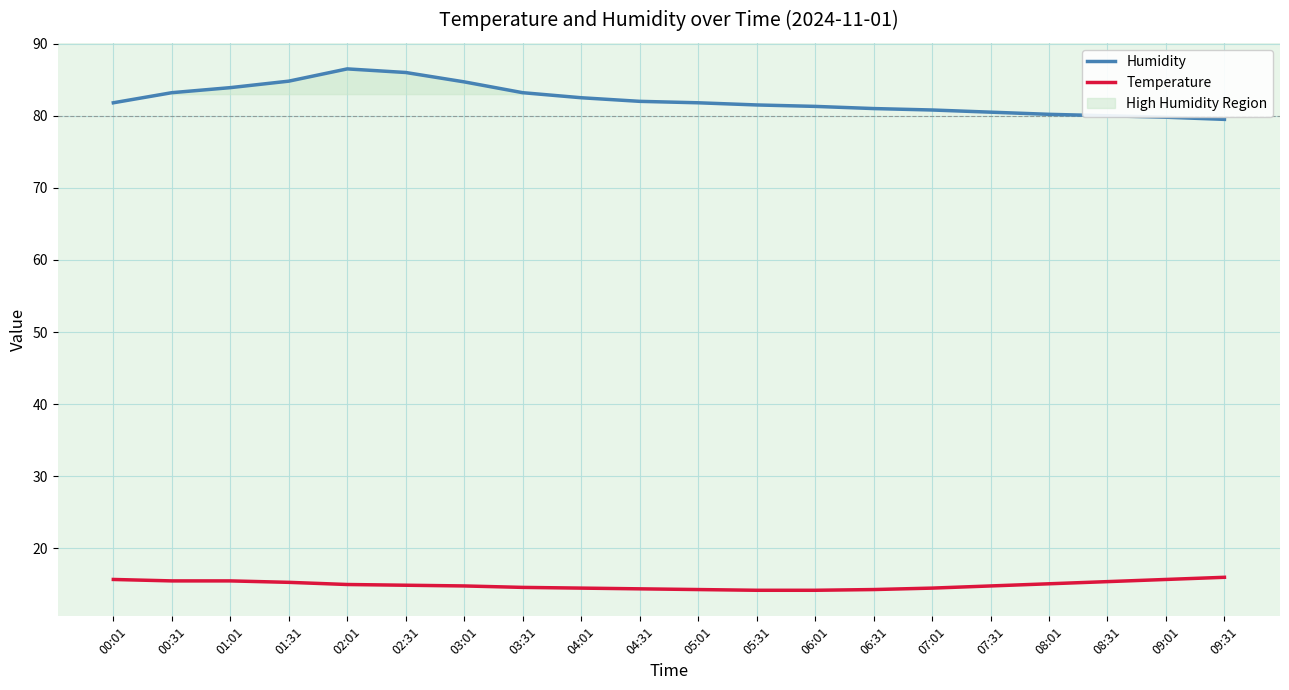

List the series in order of their overall mean, highest first.

Humidity, Temperature